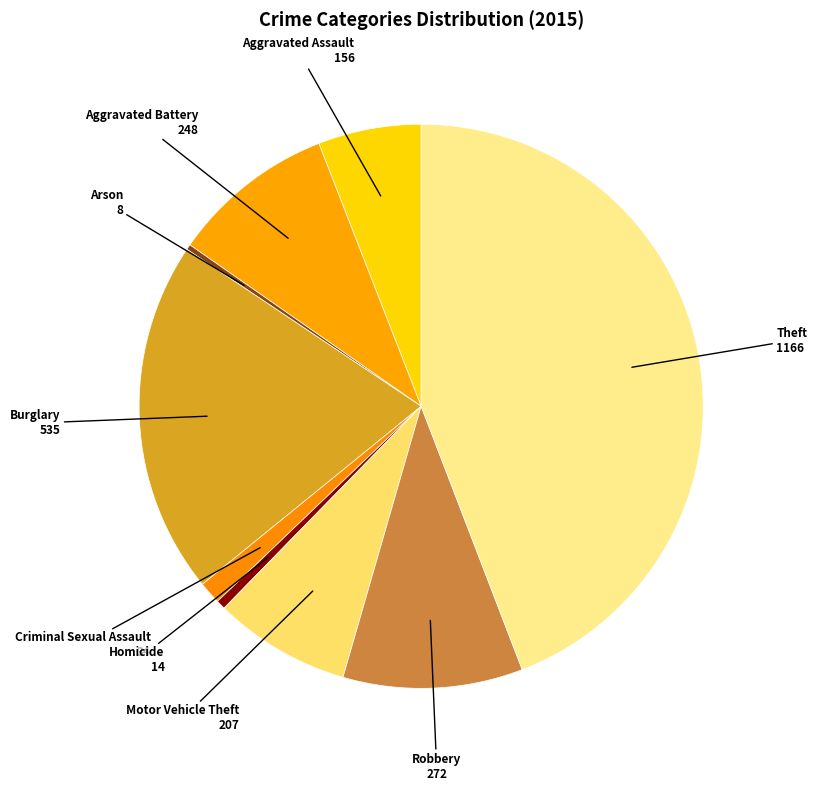

How many segments does this pie chart have?

9